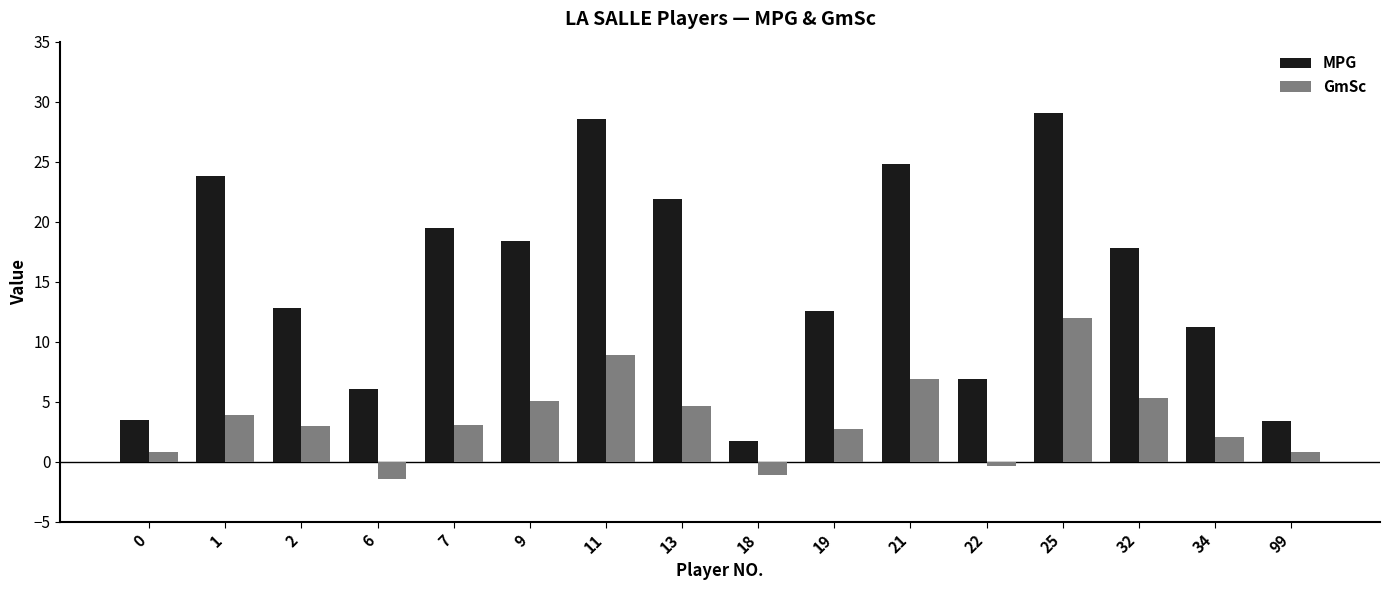

Read the GmSc value at 99.

0.8